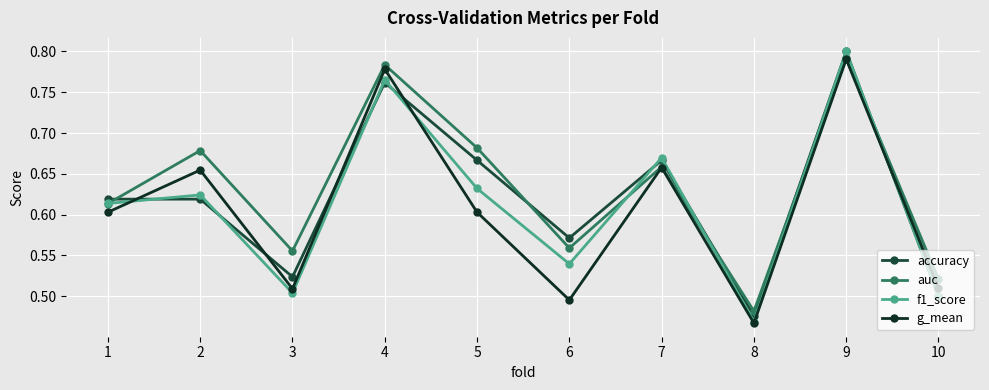

Between which two adjacent categories do g_mean and f1_score first intersect?

1 and 2